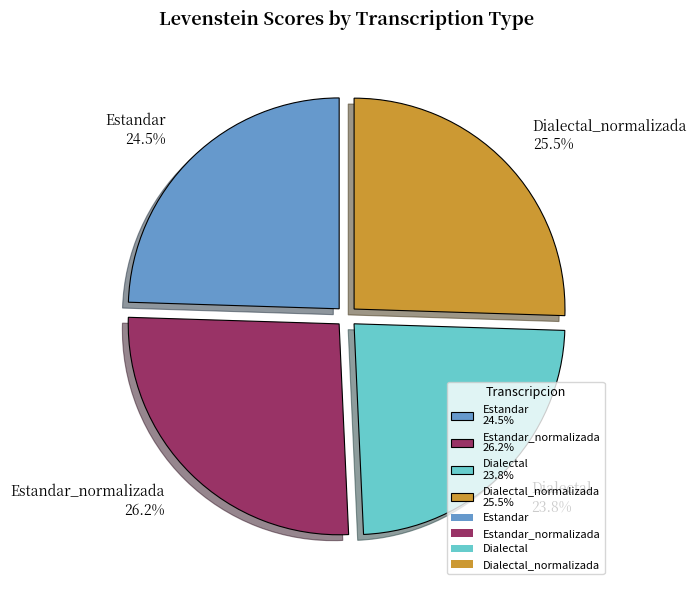

Count the number of slices in the pie.

4